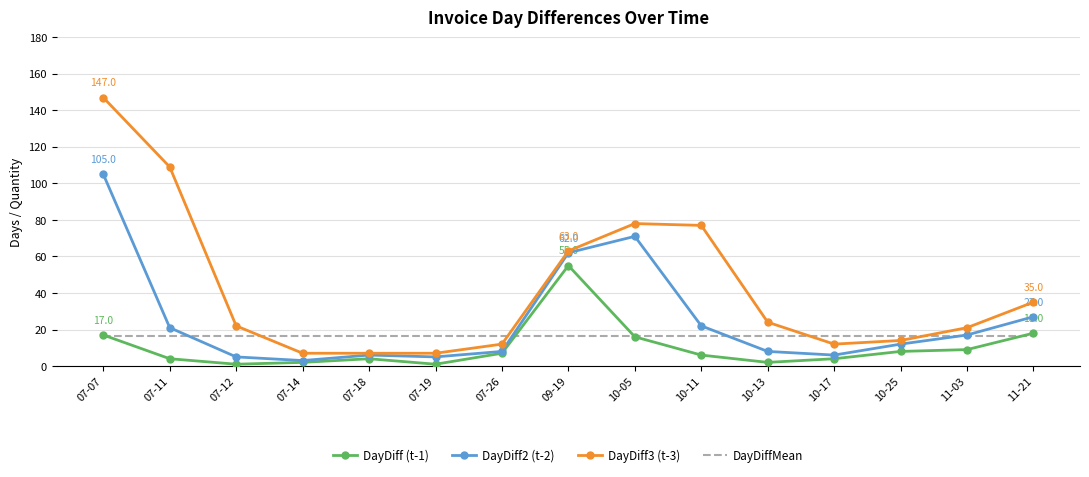

Reading left to right, list all the values displayed in this chart.

DayDiff (t-1): 07-07=17.0	07-11=4.0	07-12=1.0	07-14=2.0	07-18=4.0	07-19=1.0	07-26=7.0	09-19=55.0	10-05=16.0	10-11=6.0	10-13=2.0	10-17=4.0	10-25=8.0	11-03=9.0	11-21=18.0
DayDiff2 (t-2): 07-07=105.0	07-11=21.0	07-12=5.0	07-14=3.0	07-18=6.0	07-19=5.0	07-26=8.0	09-19=62.0	10-05=71.0	10-11=22.0	10-13=8.0	10-17=6.0	10-25=12.0	11-03=17.0	11-21=27.0
DayDiff3 (t-3): 07-07=147.0	07-11=109.0	07-12=22.0	07-14=7.0	07-18=7.0	07-19=7.0	07-26=12.0	09-19=63.0	10-05=78.0	10-11=77.0	10-13=24.0	10-17=12.0	10-25=14.0	11-03=21.0	11-21=35.0
DayDiffMean: 07-07=16.7	07-11=16.7	07-12=16.7	07-14=16.7	07-18=16.7	07-19=16.7	07-26=16.7	09-19=16.7	10-05=16.7	10-11=16.7	10-13=16.7	10-17=16.7	10-25=16.7	11-03=16.7	11-21=16.7